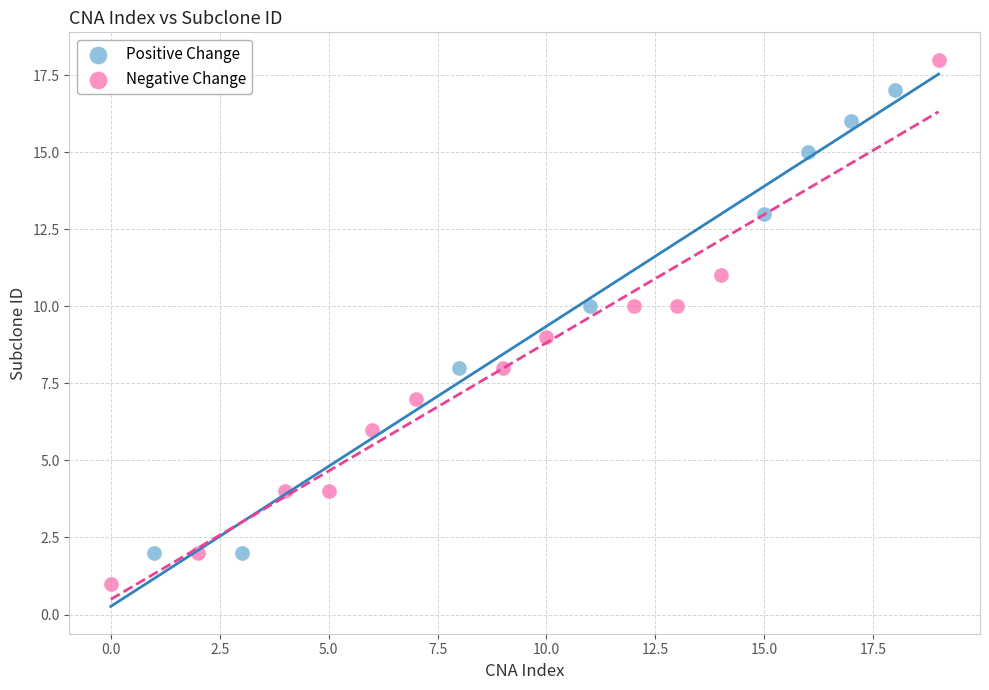

Which series has the largest Y range (max minus min)?

Negative Change